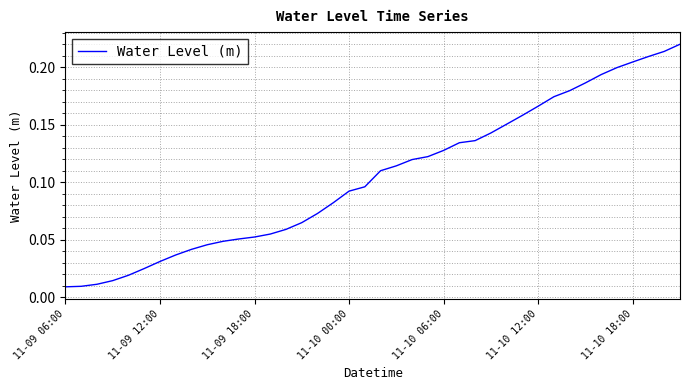

How many lines are shown in the chart?

1